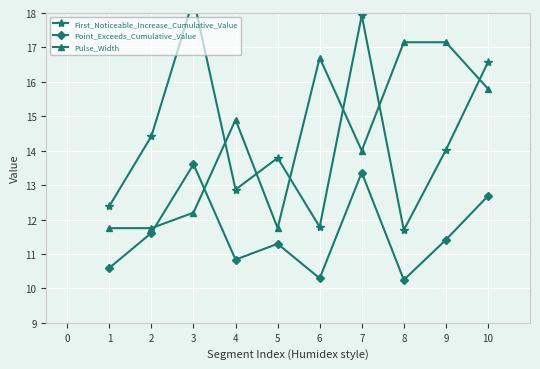

True or false: Point_Exceeds_Cumulative_Value and First_Noticeable_Increase_Cumulative_Value cross at least once.

False